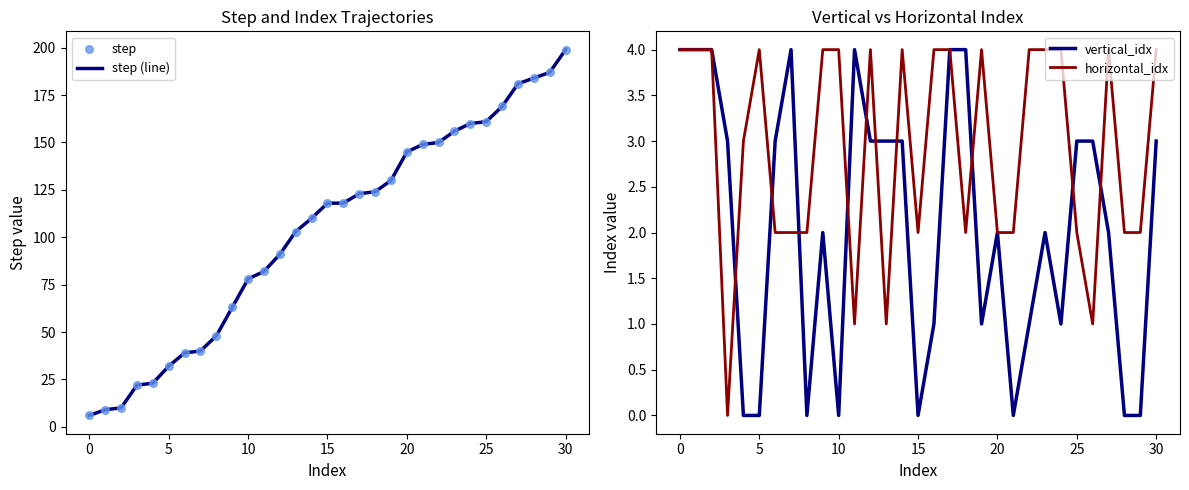

At which label does step (line) reach its peak?

30